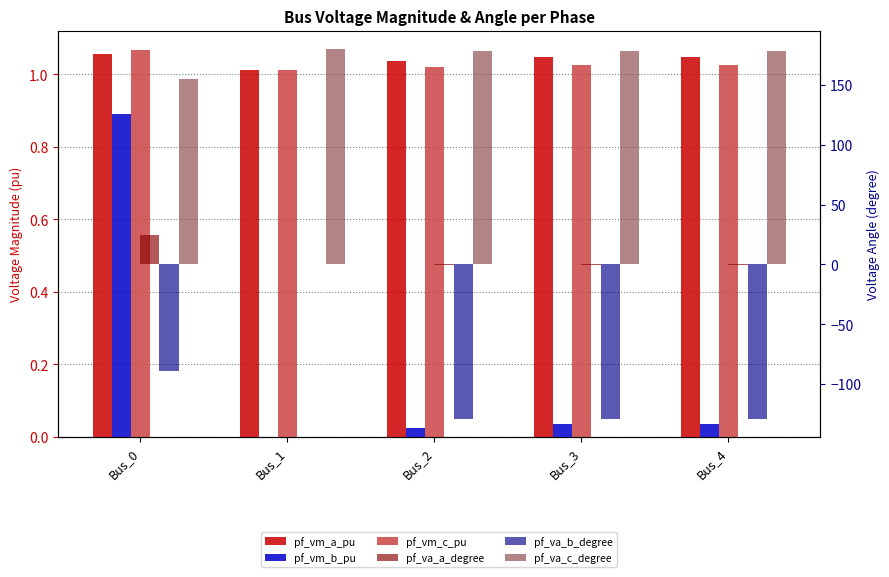

Reading right to left, list all the values displayed in this chart.

pf_vm_a_pu: 1.0	1.0	1.0	1.0	1.1
pf_vm_b_pu: 0.0	0.0	0.0	0.0	0.9
pf_vm_c_pu: 1.0	1.0	1.0	1.0	1.1
pf_va_a_degree: -0.3	-0.3	-0.2	-0.0	24.9
pf_va_b_degree: -128.7	-128.7	-128.7	0.0	-89.3
pf_va_c_degree: 178.2	178.2	178.8	180.0	155.3